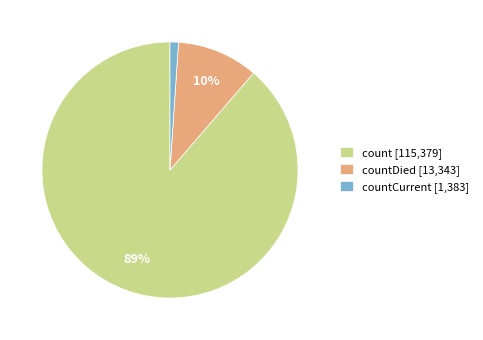

Which slice is the largest?

count [115,379]